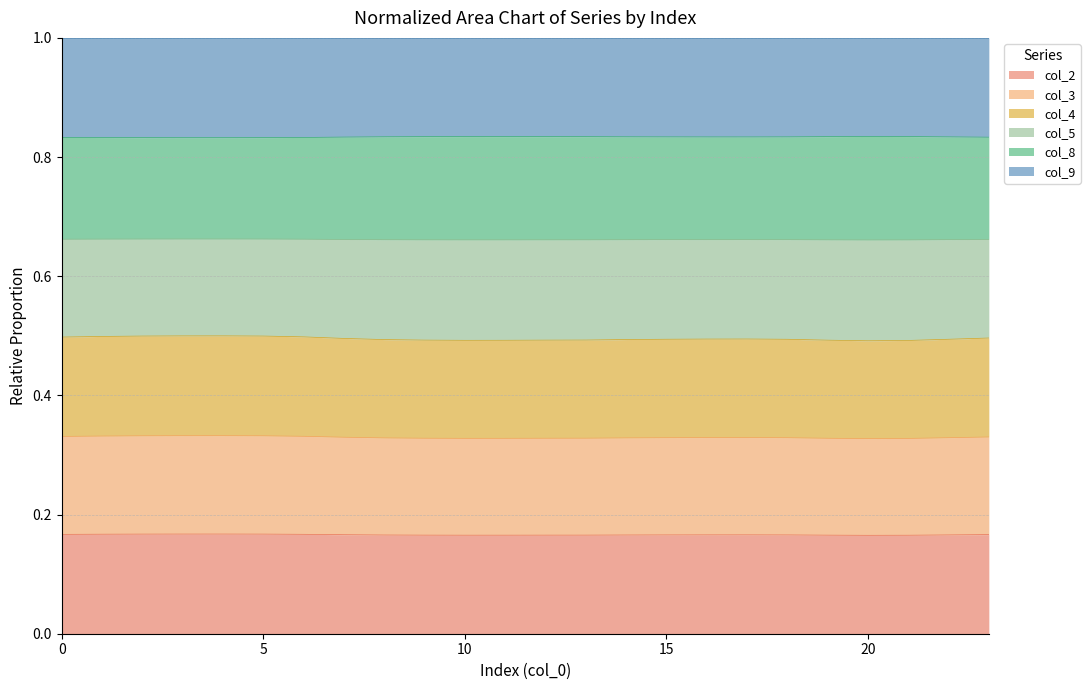

The value of col_2 at 21 is 0.3. True or false?

False